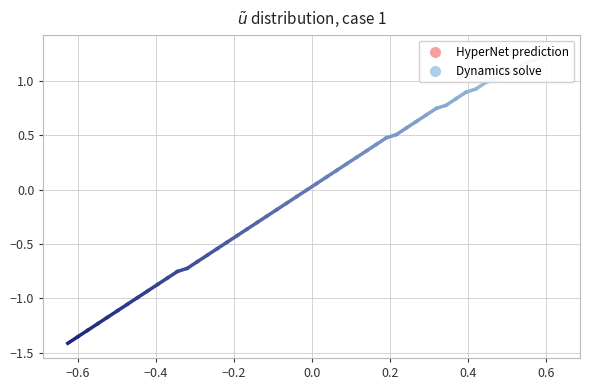

The chart shows a value of 2.0 at −0.8. True or false?

False